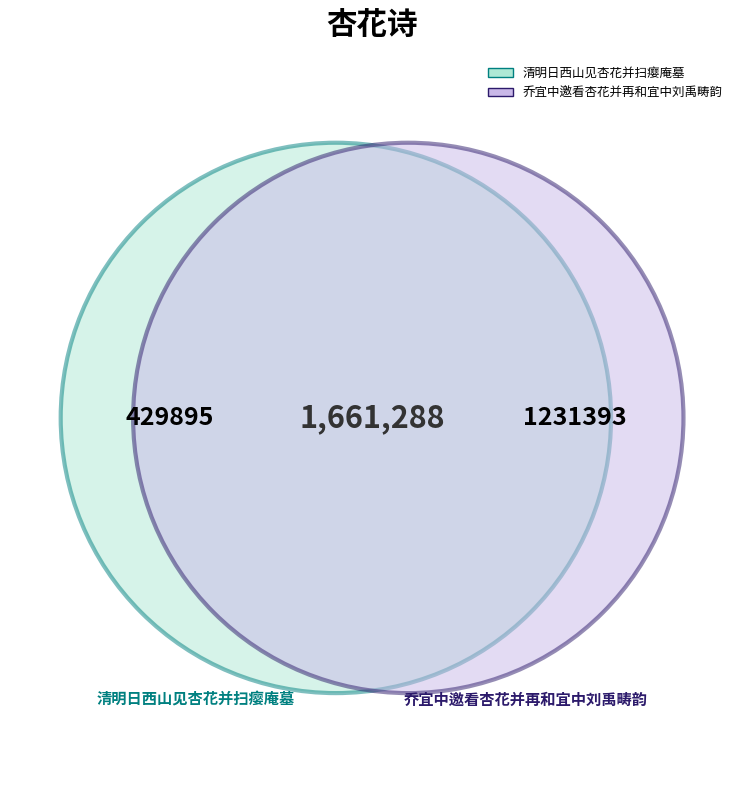

What is the change in value from 清明日西山见杏花并扫瘿庵墓 to 乔宜中邀看杏花并再和宜中刘禹畴韵?

+801498